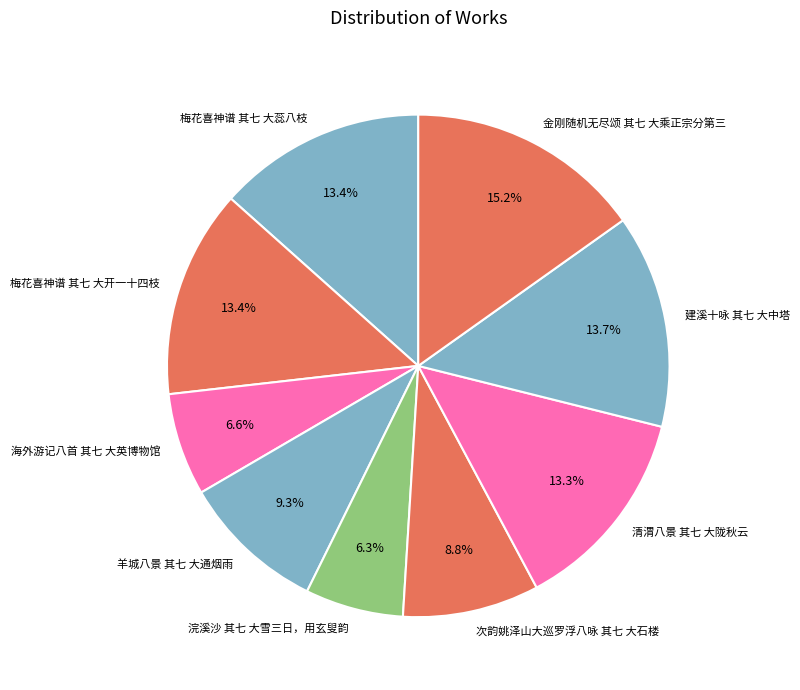

Between 梅花喜神谱 其七 大蕊八枝 and 浣溪沙 其七 大雪三日，用玄叟韵, which is larger?

梅花喜神谱 其七 大蕊八枝